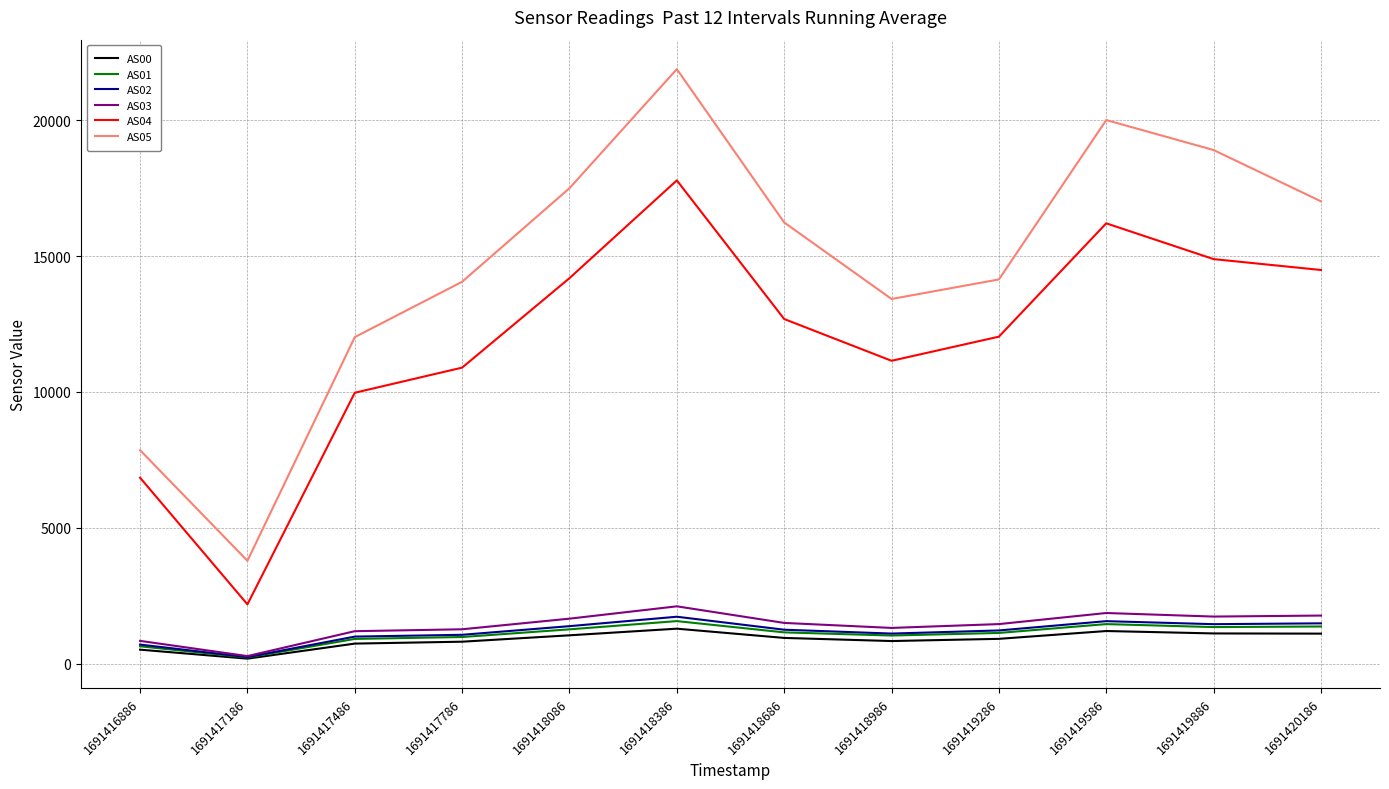

True or false: AS04 and AS05 intersect in this chart.

False